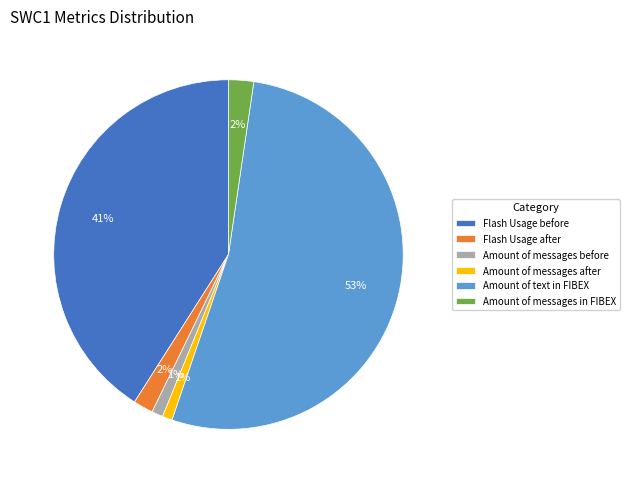

To the nearest percent, what portion does Amount of messages before represent?

1%